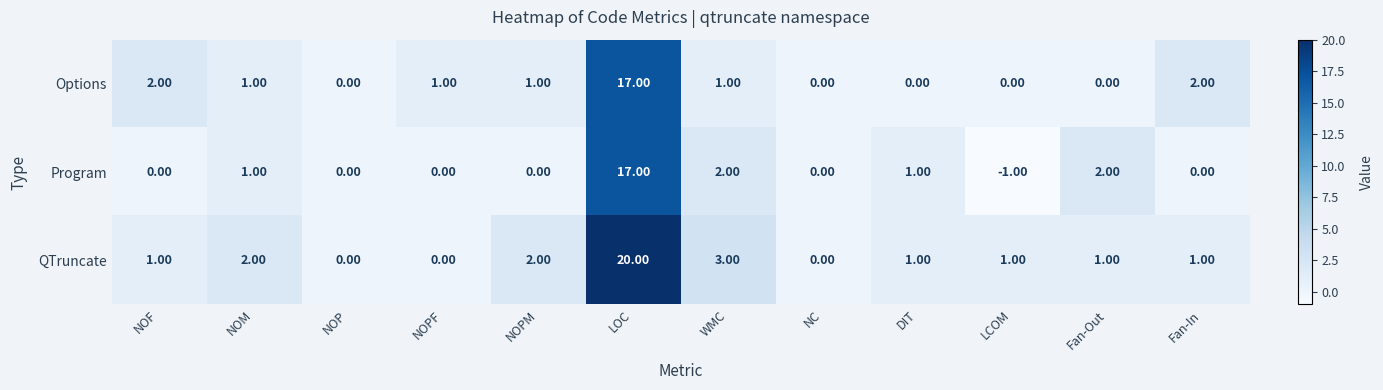

Which series has the largest total across all categories?

QTruncate